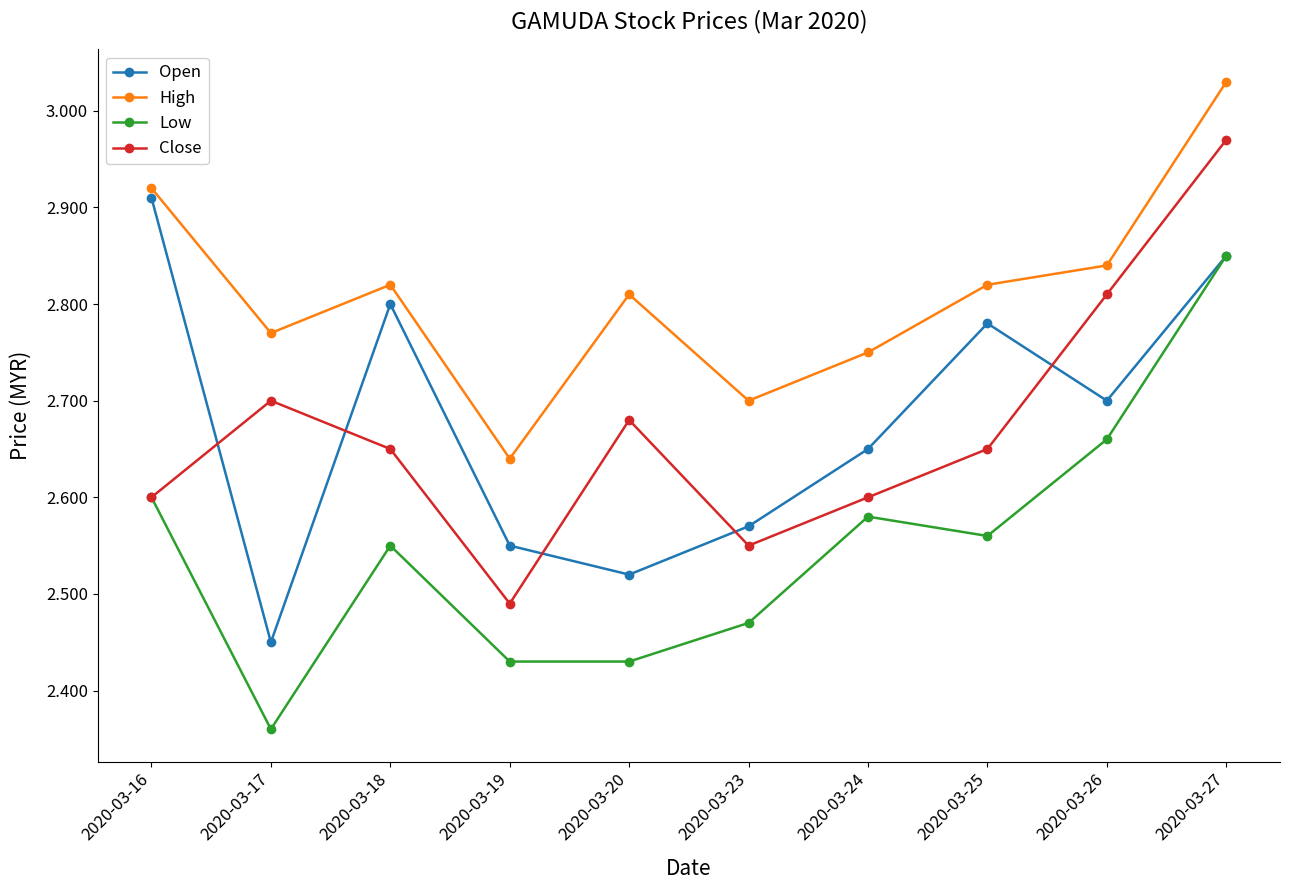

True or false: Open has more than 1 points higher than both neighbors.

True